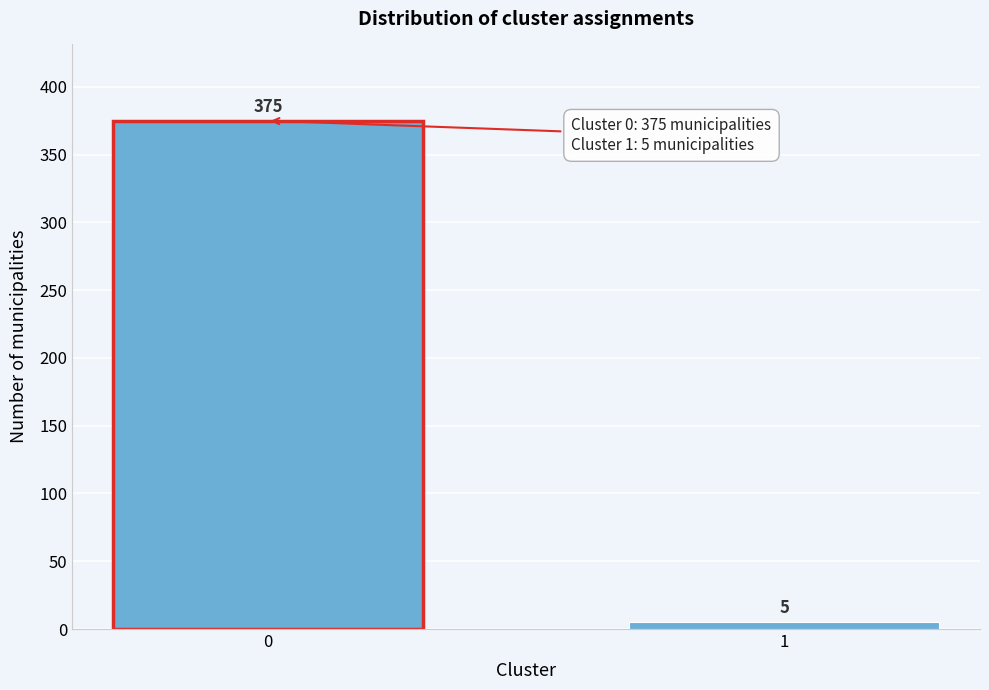

Reading left to right, extract all data points from this chart.

0=375	1=5